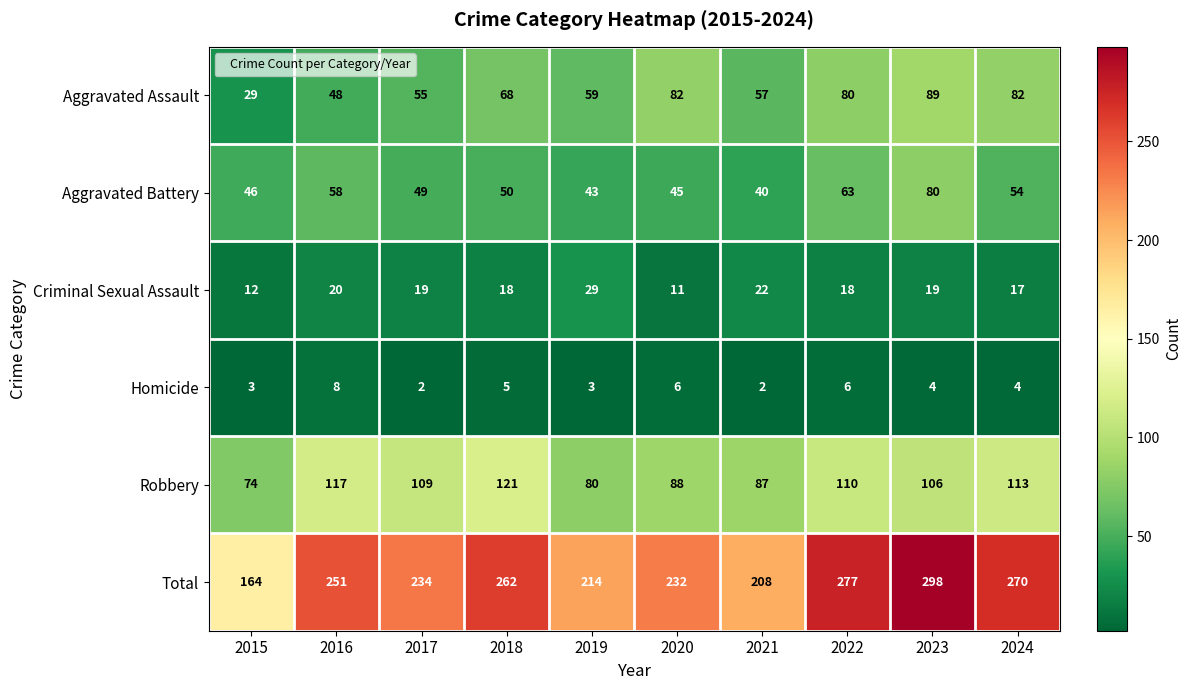

What is the minimum value shown in the chart?

2